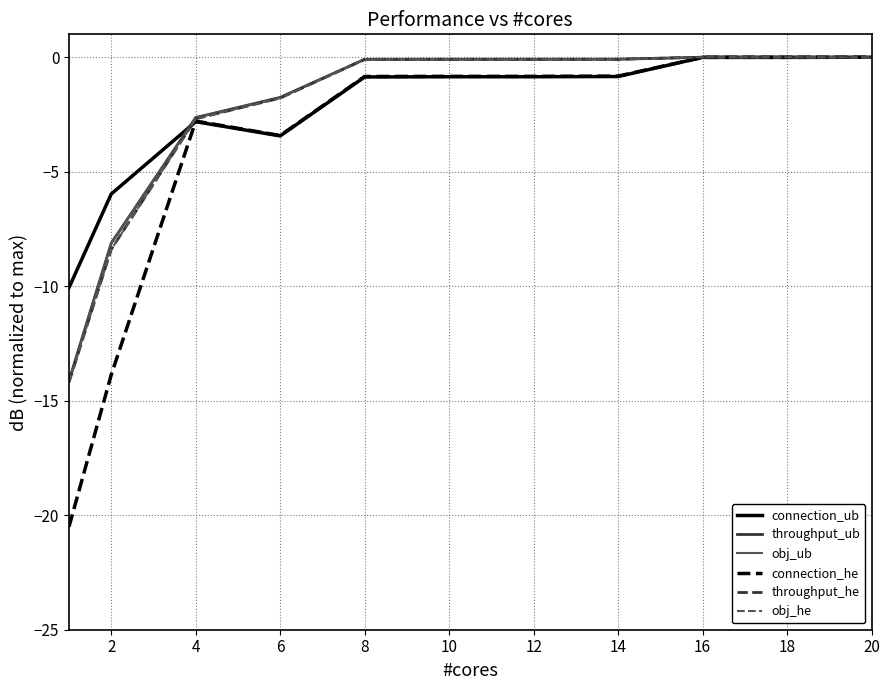

What is the minimum value for throughput_ub?

-14.1